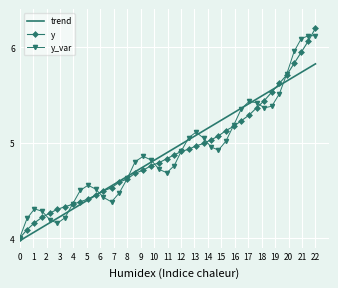

What is the minimum value for trend?

4.0